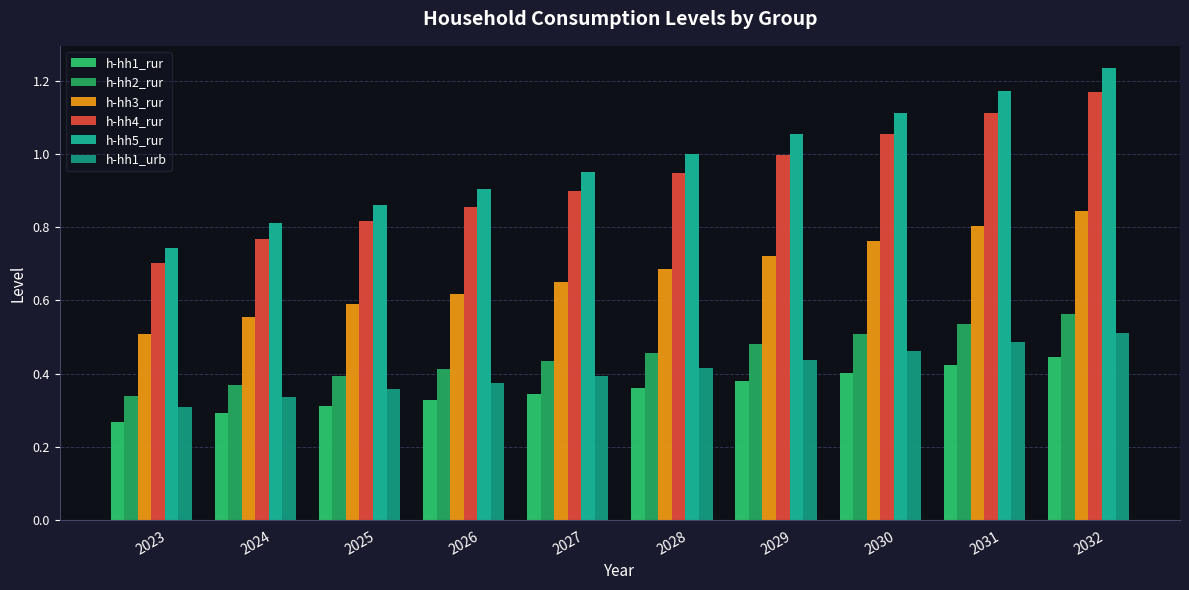

Rank the categories by h-hh1_urb value from highest to lowest.

2032, 2031, 2030, 2029, 2028, 2027, 2026, 2025, 2024, 2023